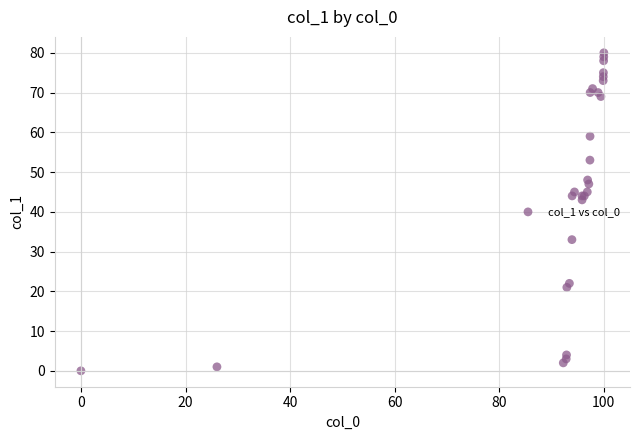

What Y value in the scatter plot is closest to 40?

43